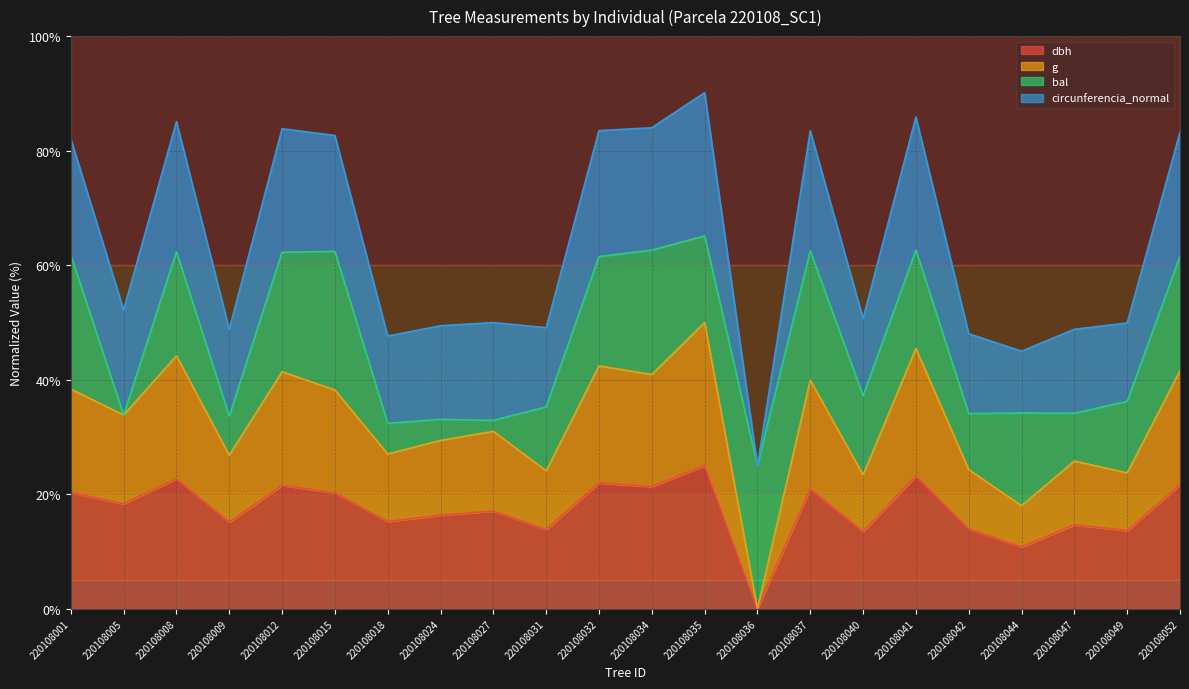

What is the total value across all series at 220108015?

82.6